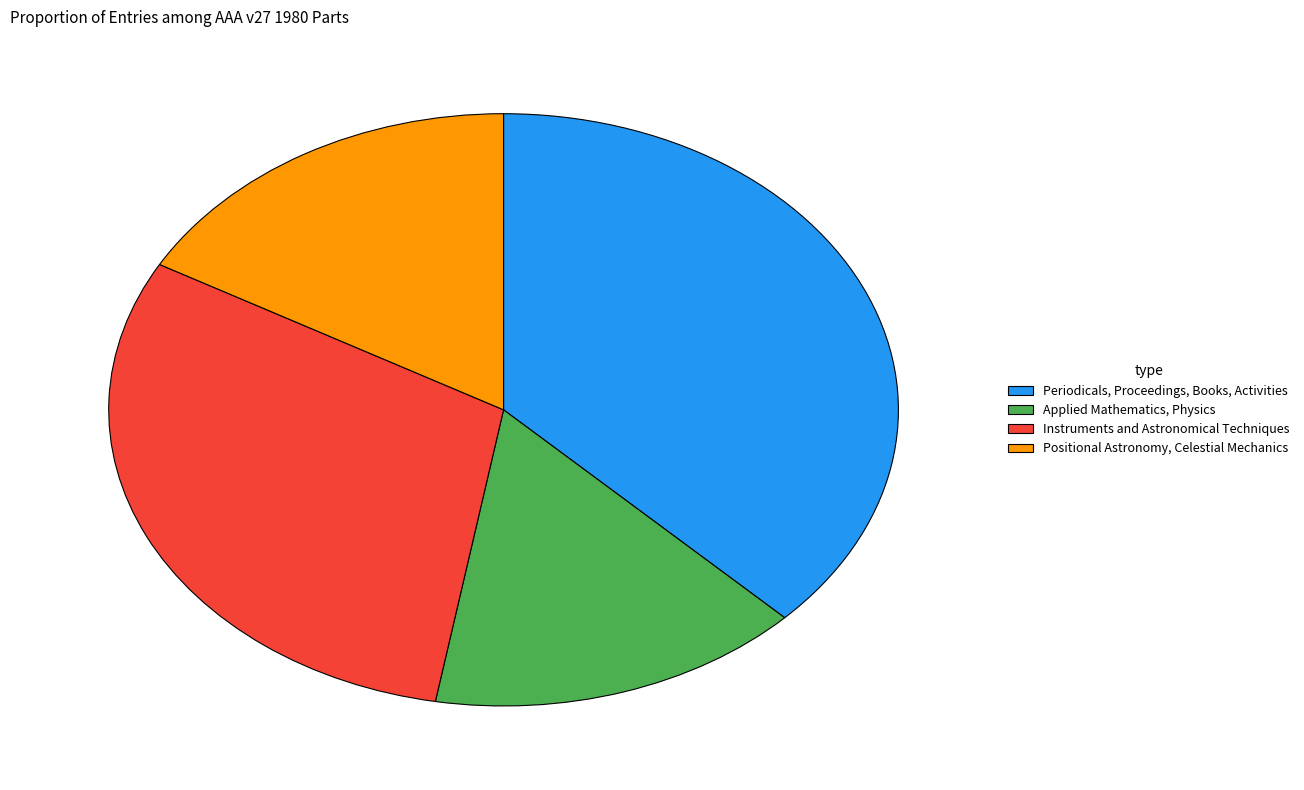

Rank the categories by value from highest to lowest.

Periodicals, Proceedings, Books, Activities, Instruments and Astronomical Techniques, Positional Astronomy, Celestial Mechanics, Applied Mathematics, Physics